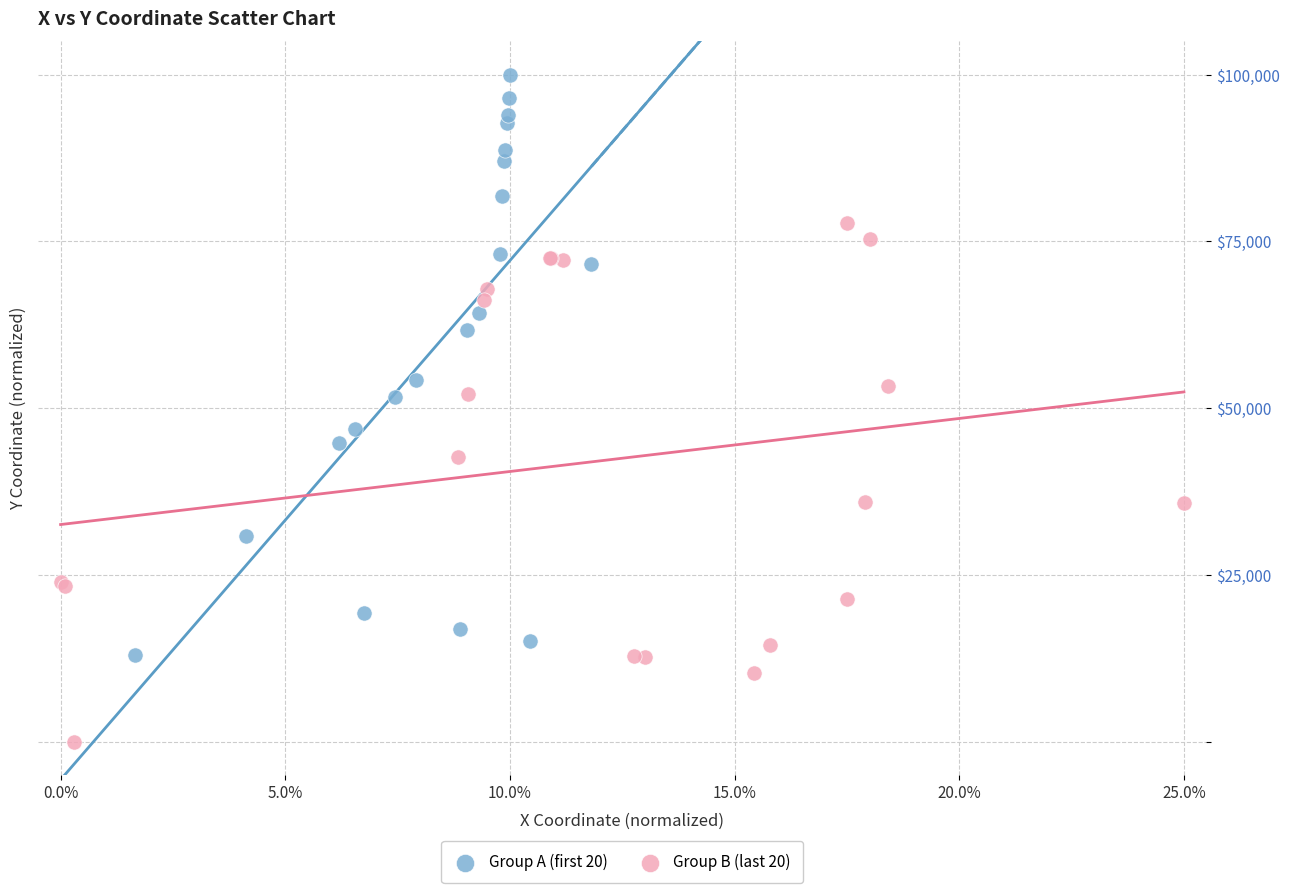

Which series contains the highest Y value?

Group A (first 20)